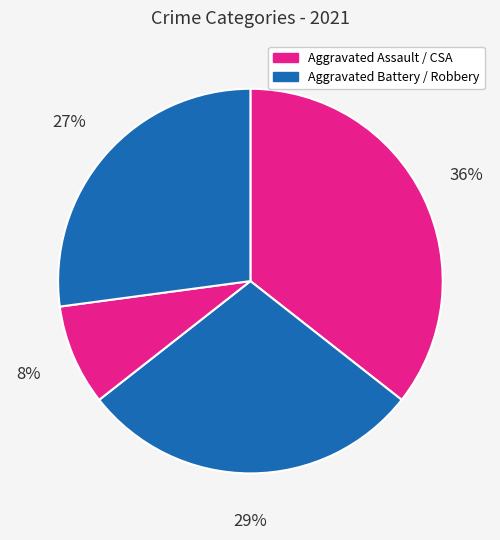

How many slices are in this pie chart?

4